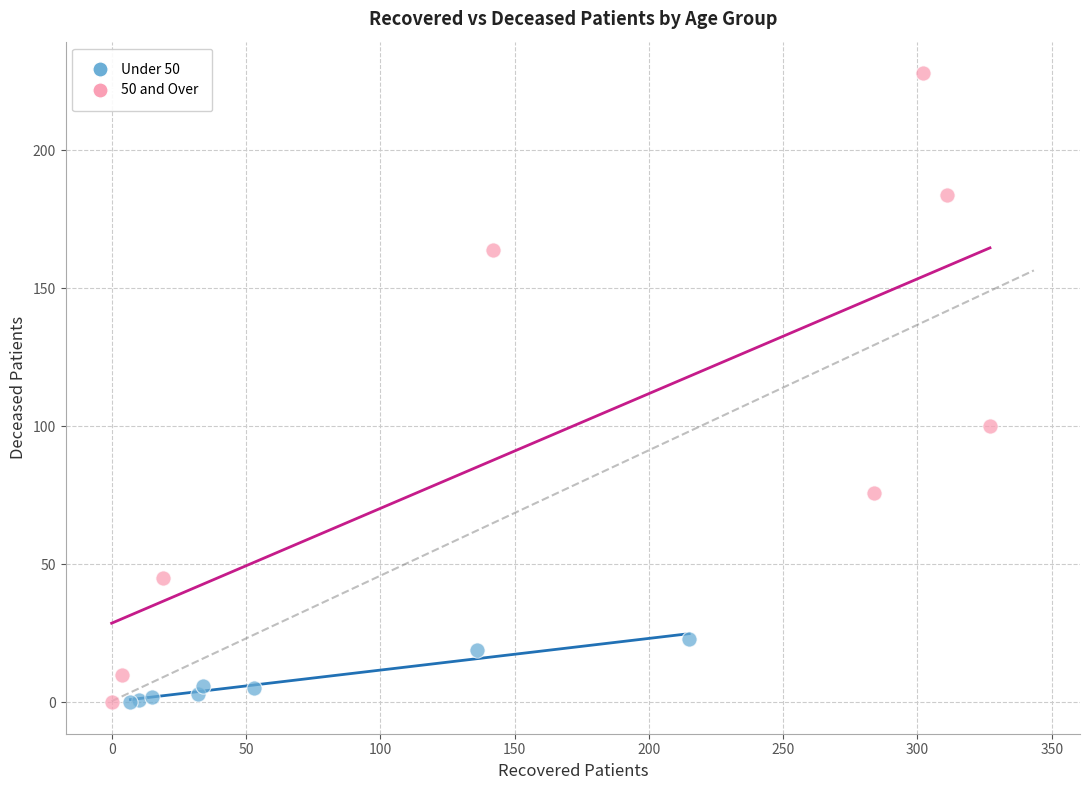

Which series has the widest spread of Y values?

50 and Over